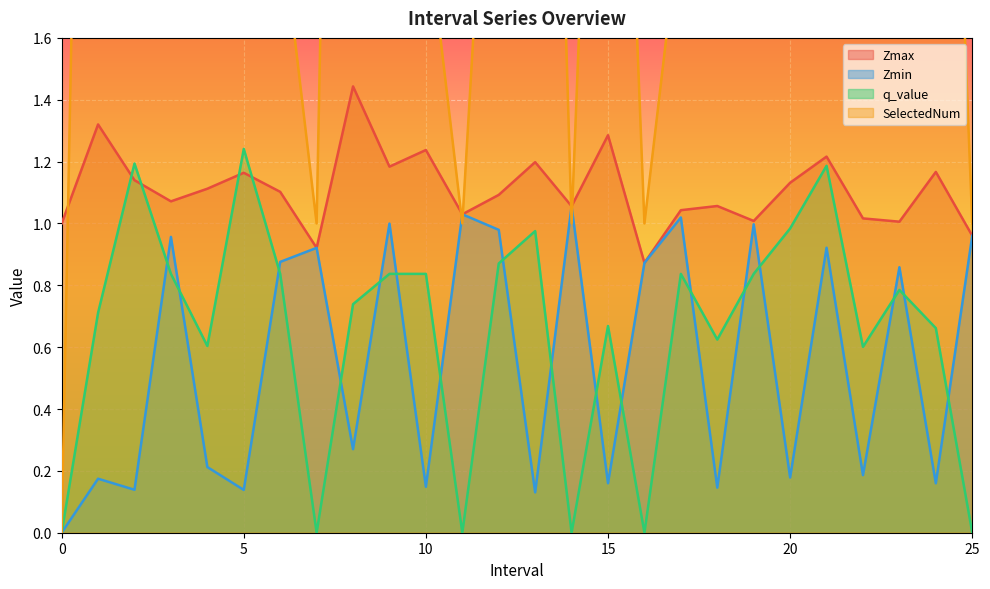

Which series ends up on top after the final intersection of Zmax and SelectedNum?

SelectedNum